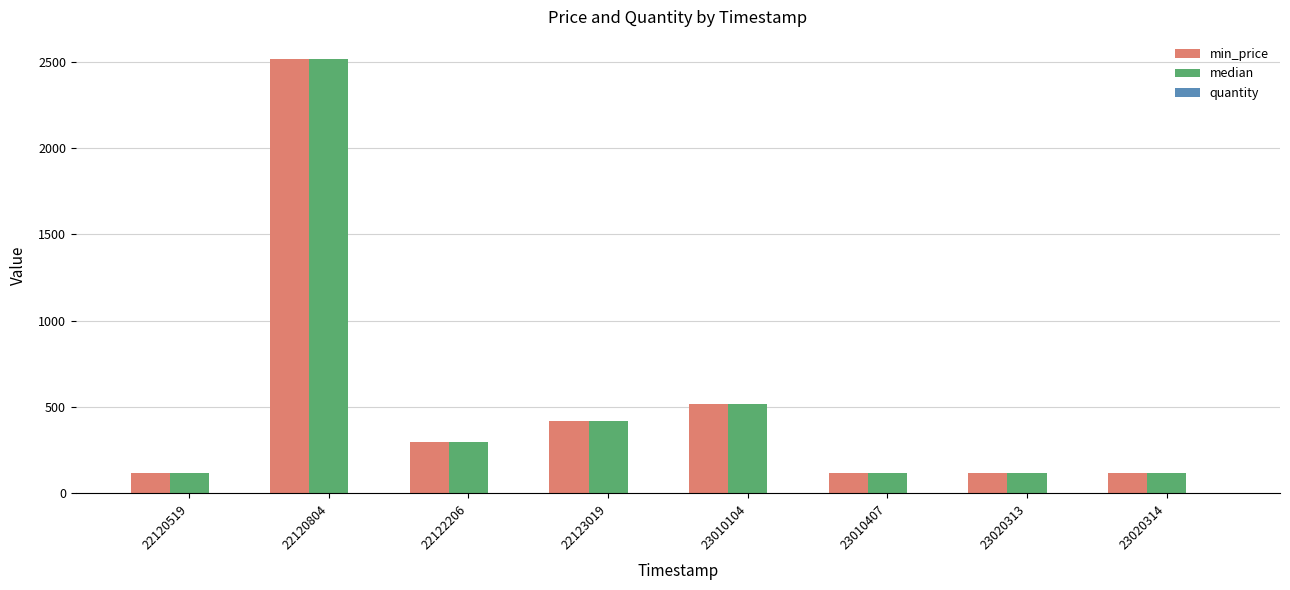

Where is min_price nearest to the value 1318?

23010104